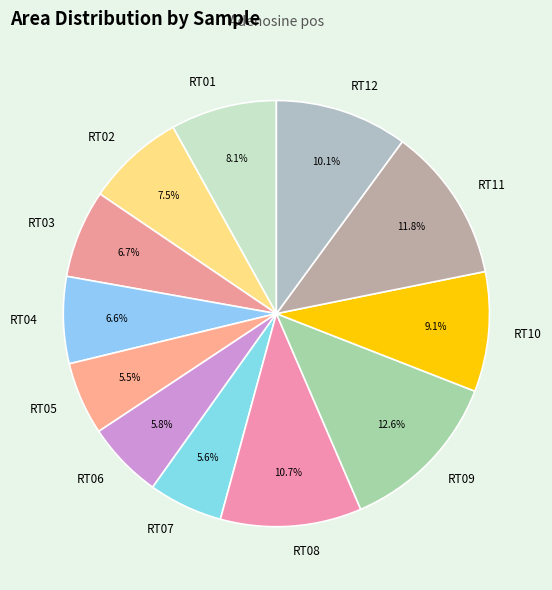

To the nearest percent, what is the combined percentage of RT03 and RT10?

16%